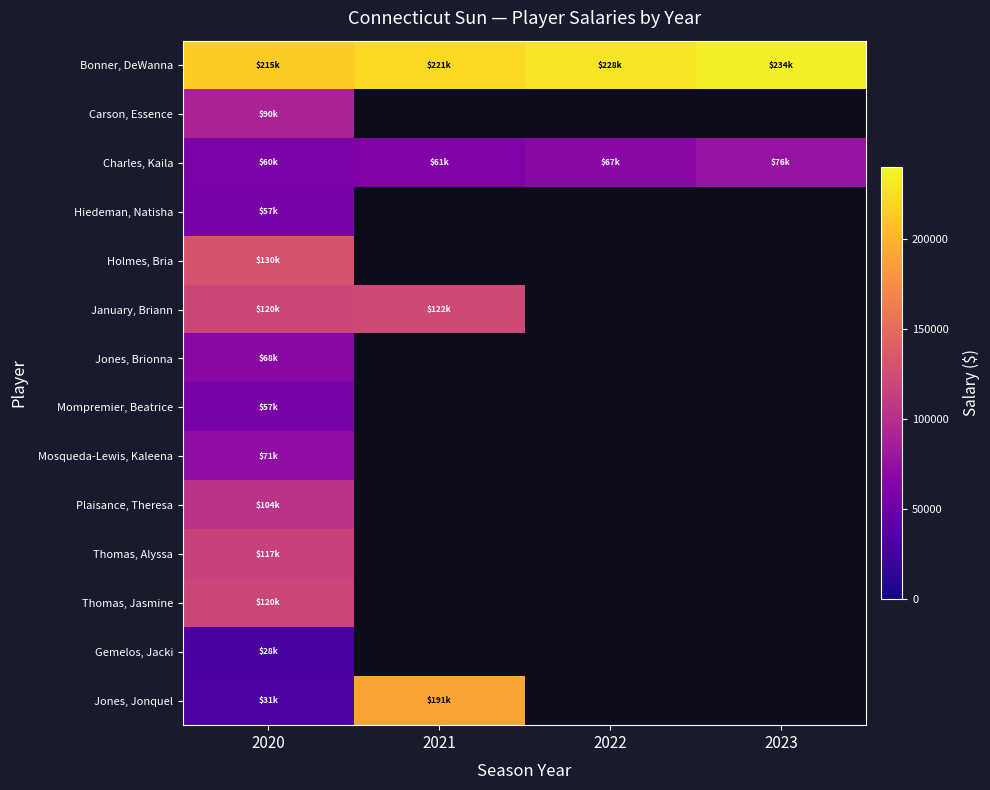

Which series changed the most between 2020 and 2021?

Jones, Jonquel